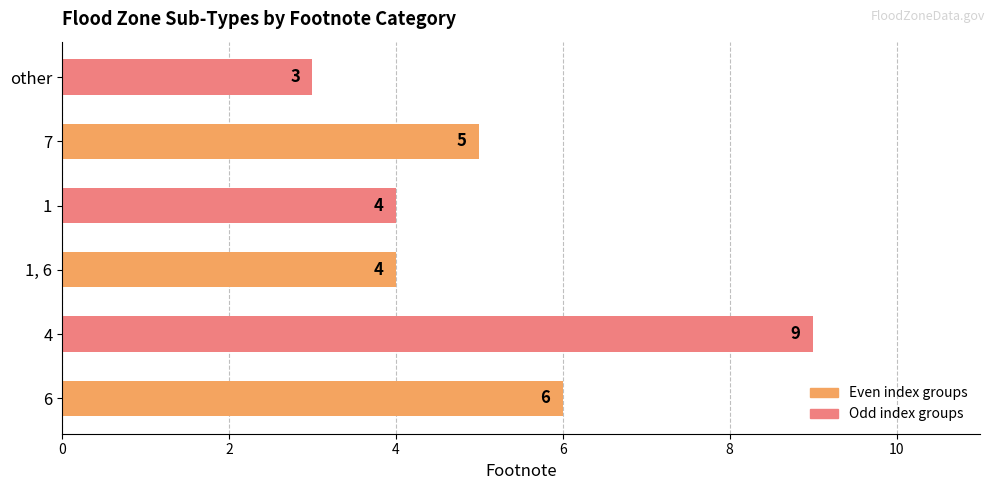

What is the difference between the maximum and second lowest values?

5